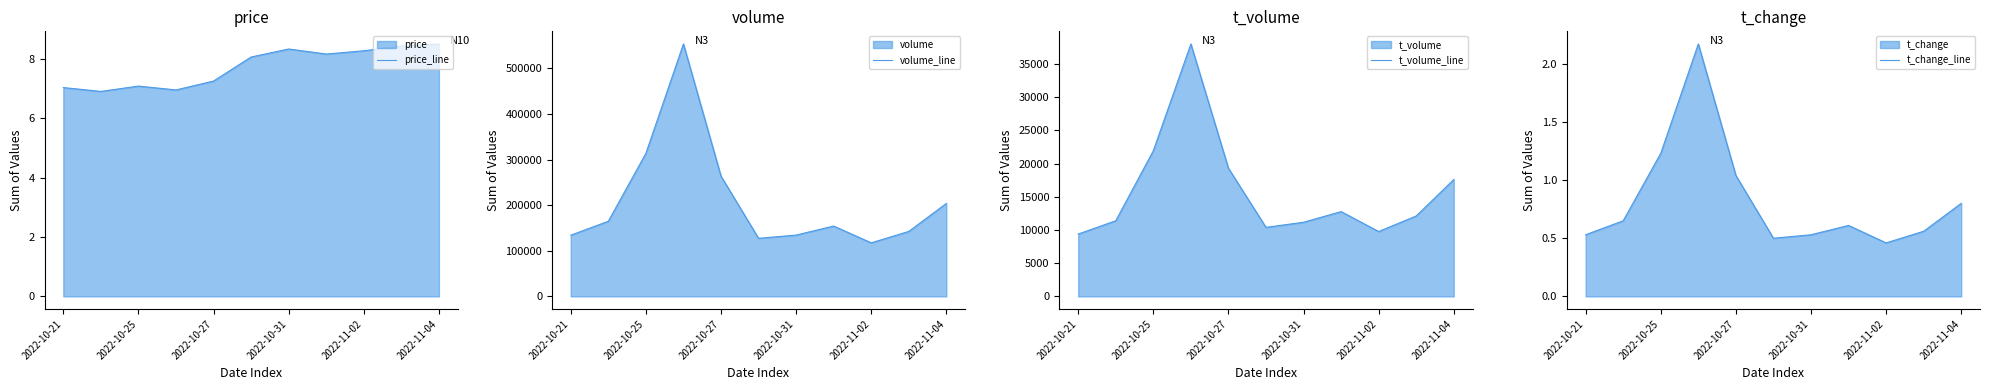

True or false: volume_line and t_change_line cross at least once.

False